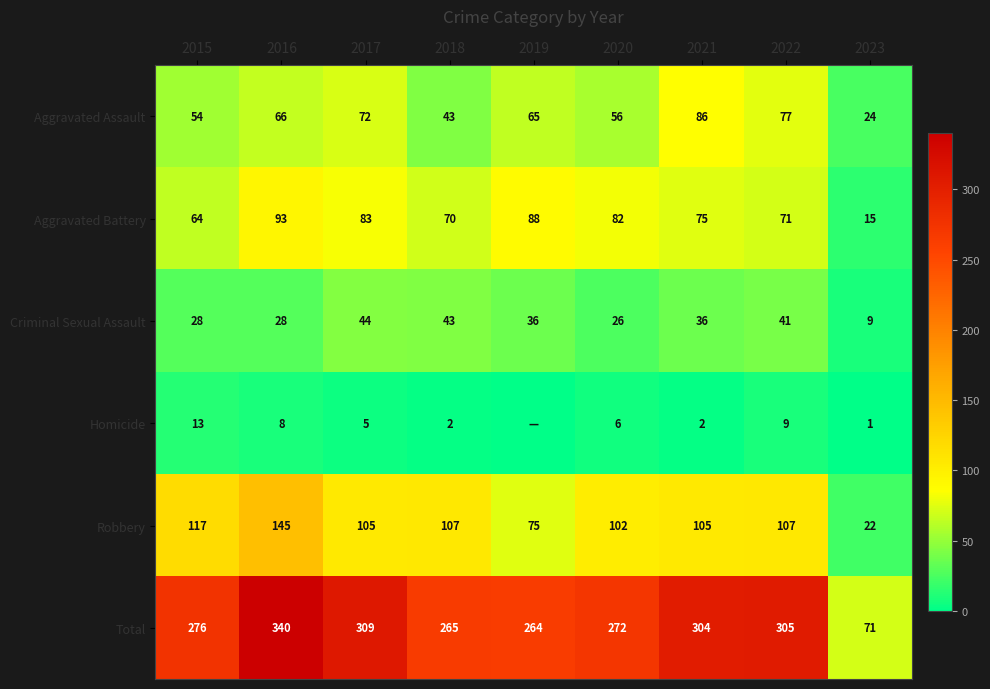

Between 2016 and 2018, which series saw the biggest shift?

Total